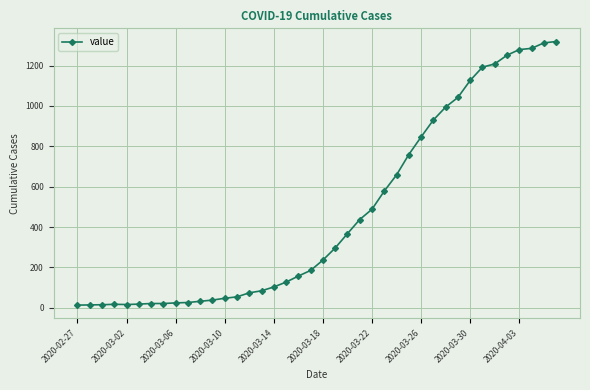

What is the value of the 24th point from the left?

437